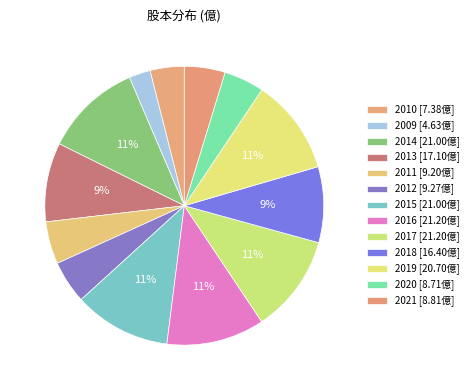

Is there any slice that represents more than half of the pie?

No